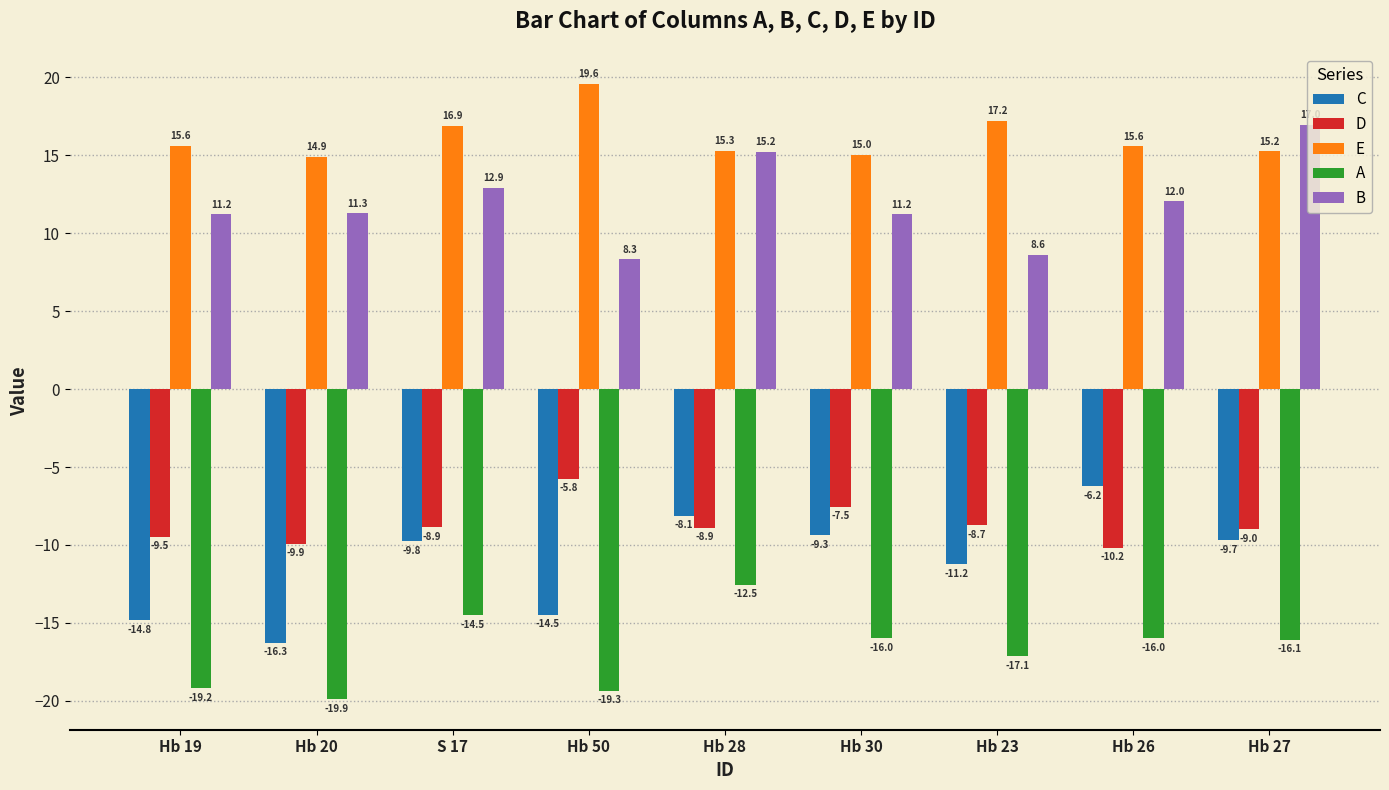

What is the difference between the highest and lowest values at Hb 20?

34.8